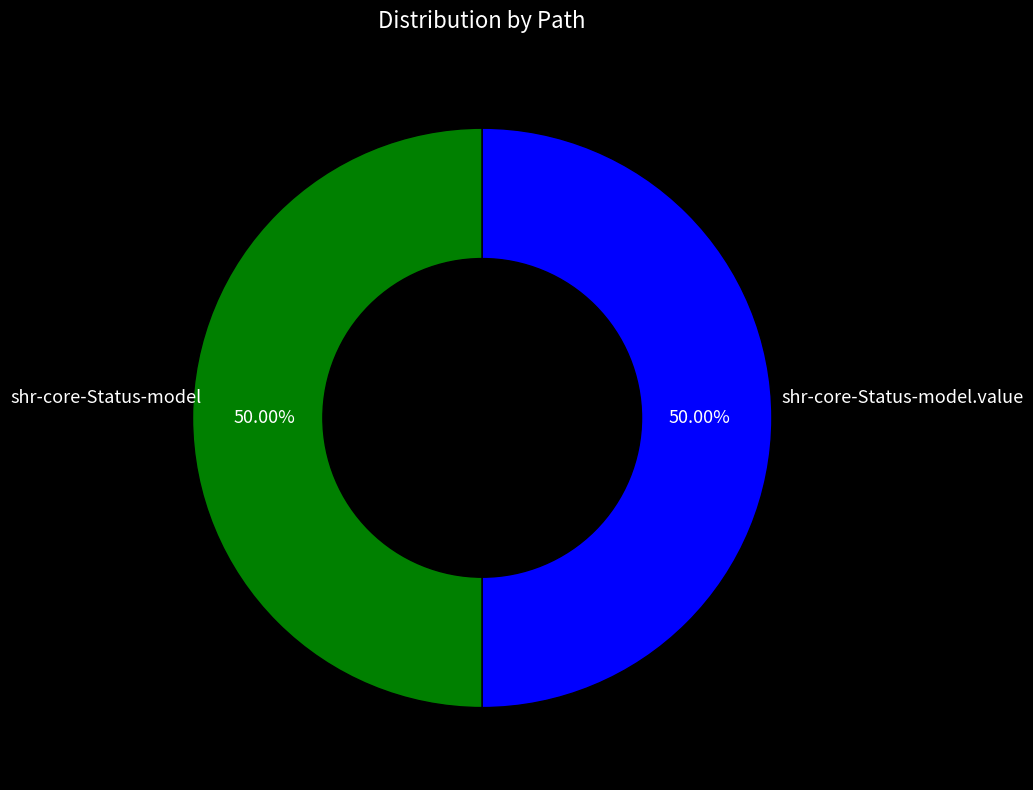

To the nearest percent, what is the average slice percentage?

50%